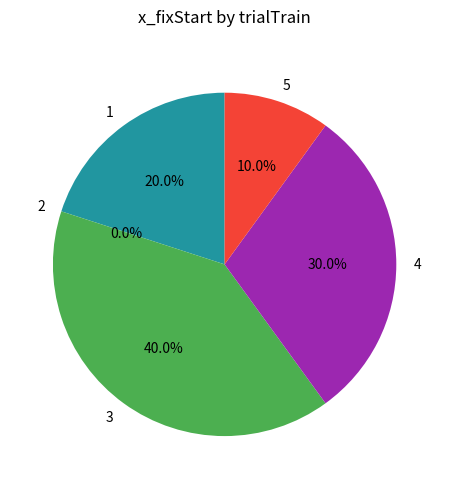

To the nearest percent, what is the difference between the largest and smallest slice percentages?

40%